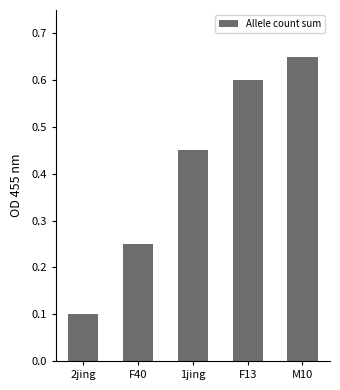

List the labels in order of value, largest first.

M10, F13, 1jing, F40, 2jing